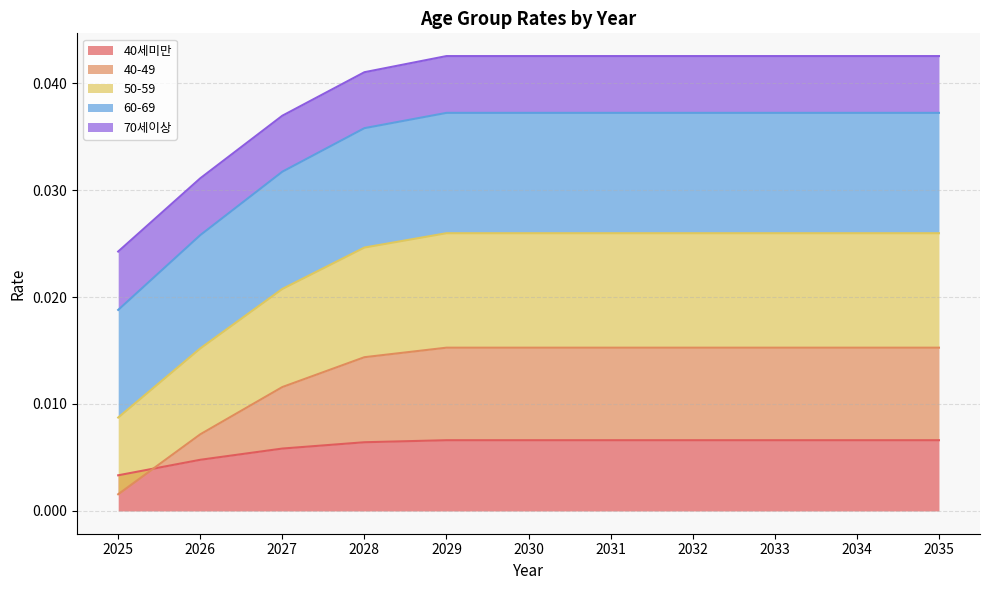

At which label does 40세미만 reach its minimum?

2025